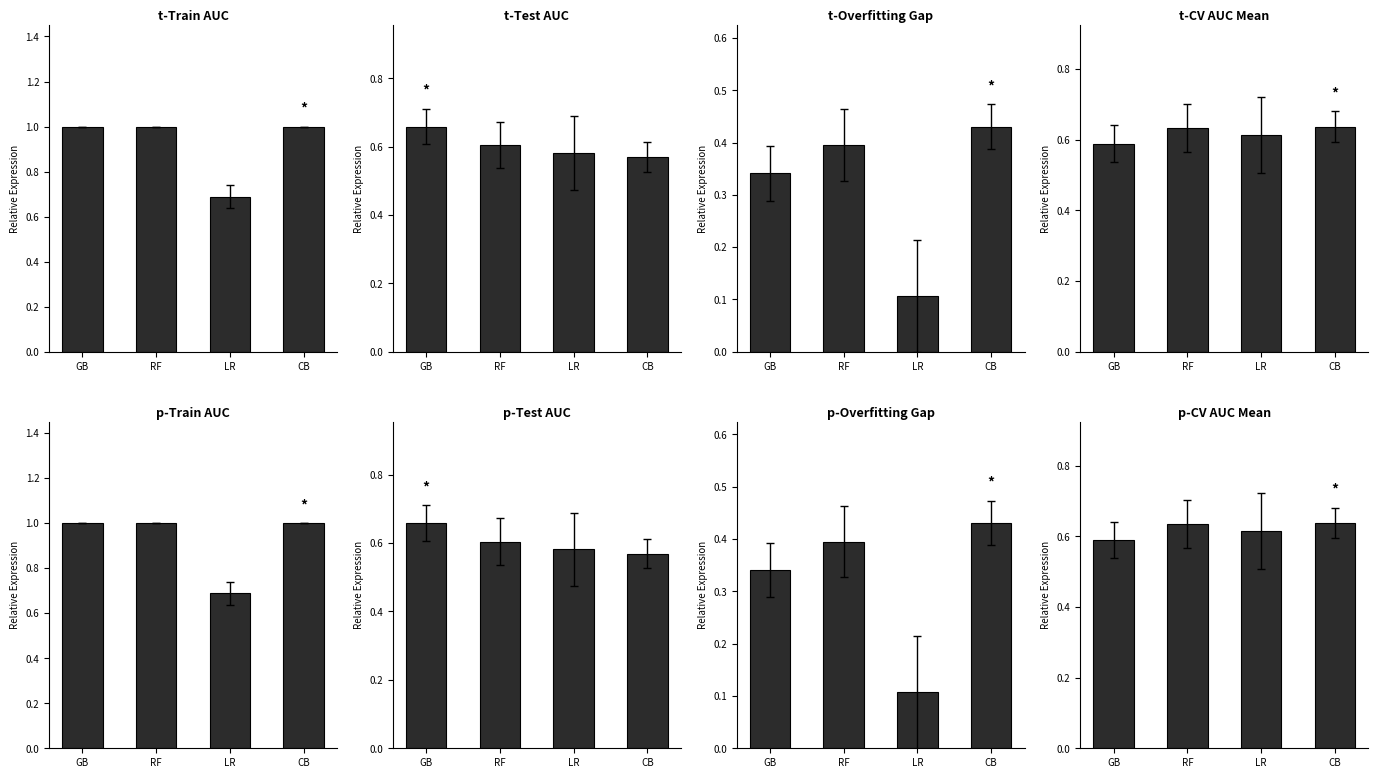

Is the value of Overfitting_Gap at LR greater than the value of CV_AUC_Mean at CB?

No